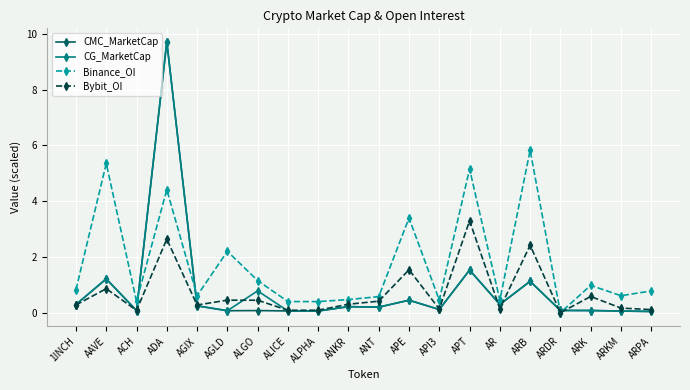

What is the spread (max minus min) of values at APT?

3.6